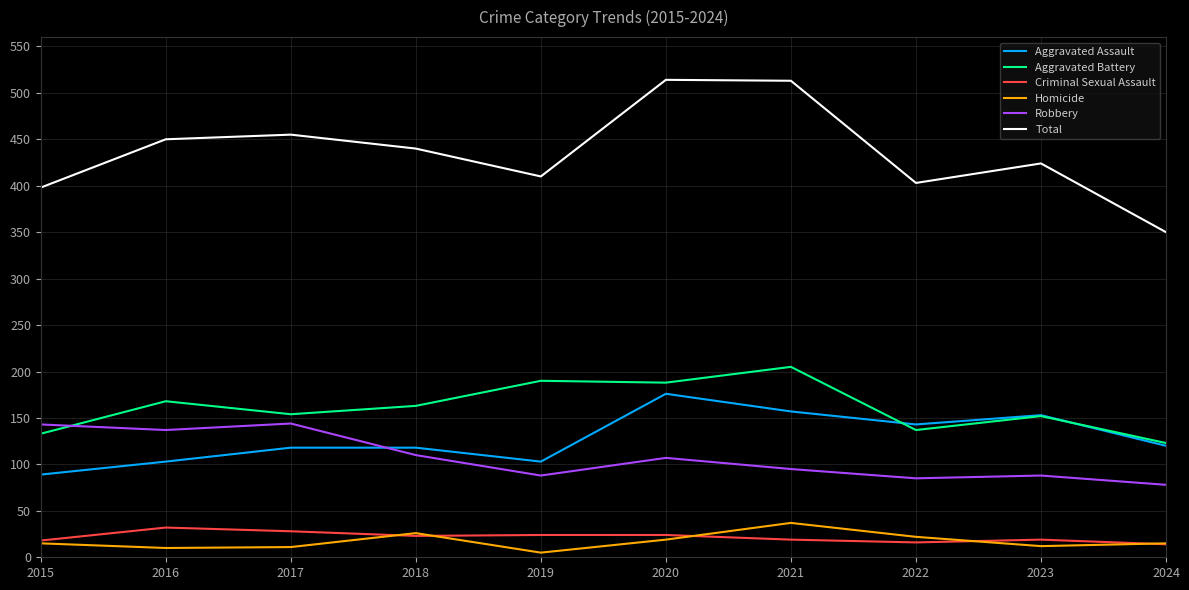

At which label does Aggravated Battery reach its peak?

2021